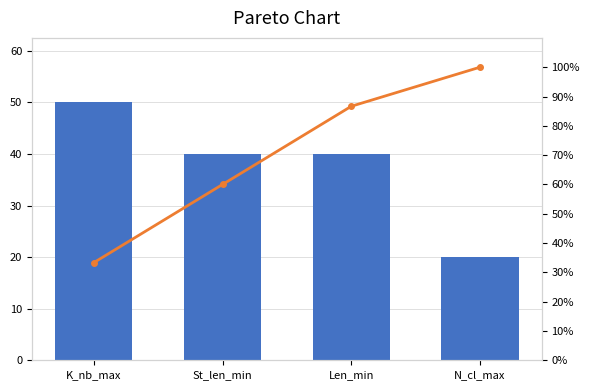

At how many categories does at least one series exceed 40?

4